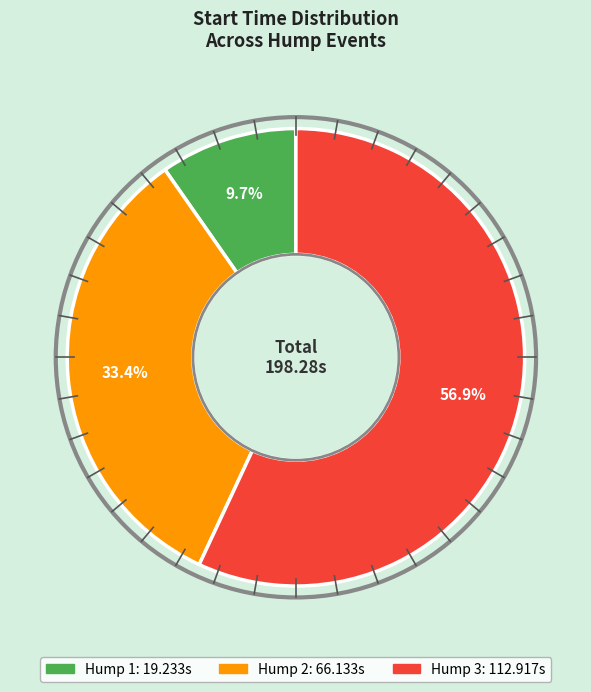

To the nearest percent, what portion does Hump 2 represent?

33%